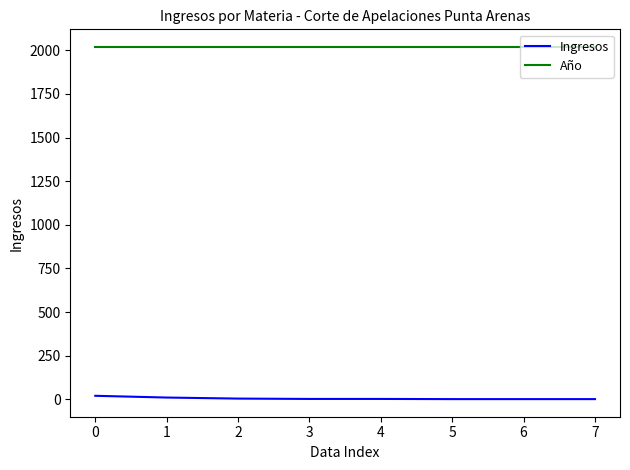

What is the highest value of the Año series?

2019